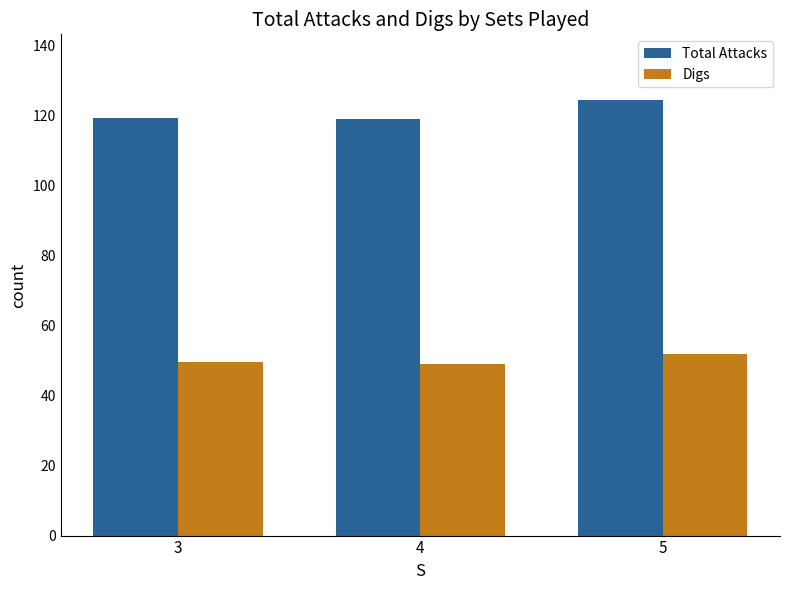

At which category is the sum across all series the highest?

5